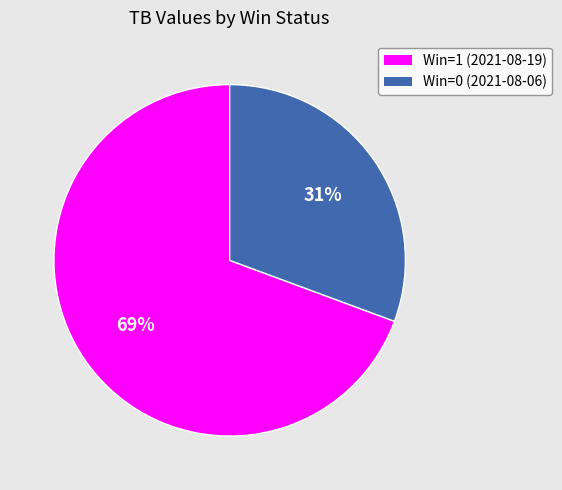

Does any single category account for the majority?

Yes